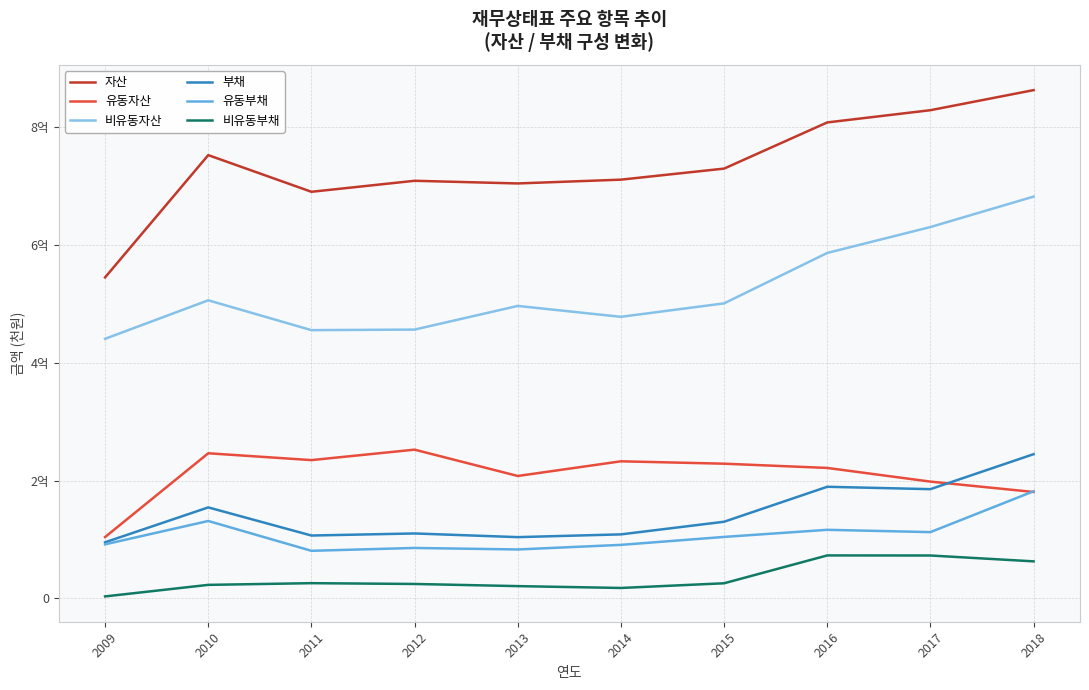

What are all the series names shown in the legend?

자산, 유동자산, 비유동자산, 부채, 유동부채, 비유동부채